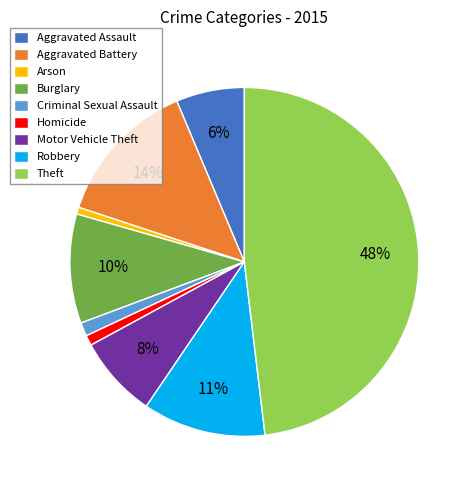

To the nearest percent, what is the difference between the largest and smallest slice percentages?

47%